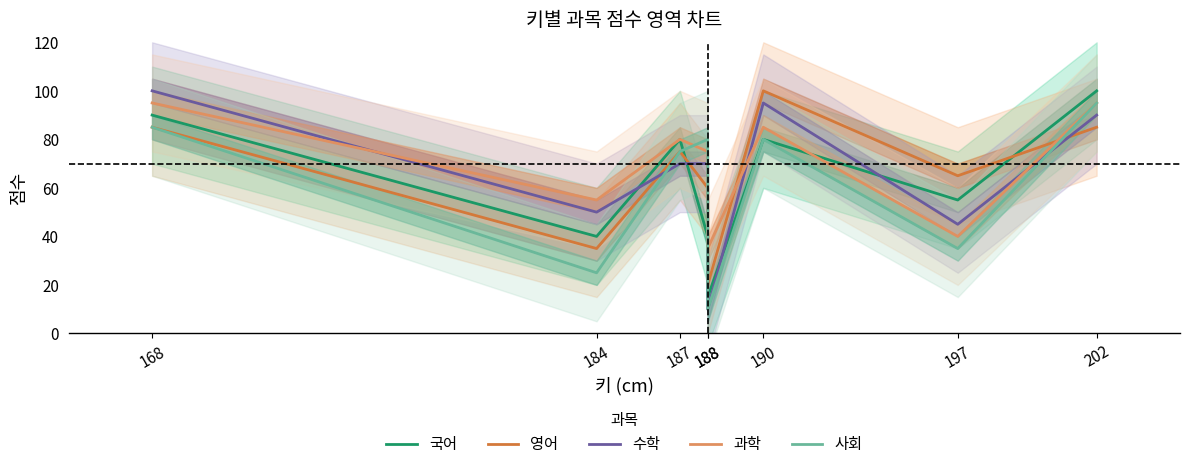

What is the difference between the 국어 values at 190 and 168?

10